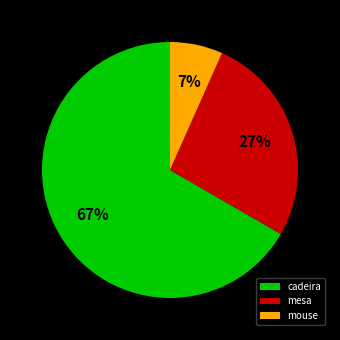

To the nearest percent, what is the difference between the mouse and mesa slice percentages?

20%